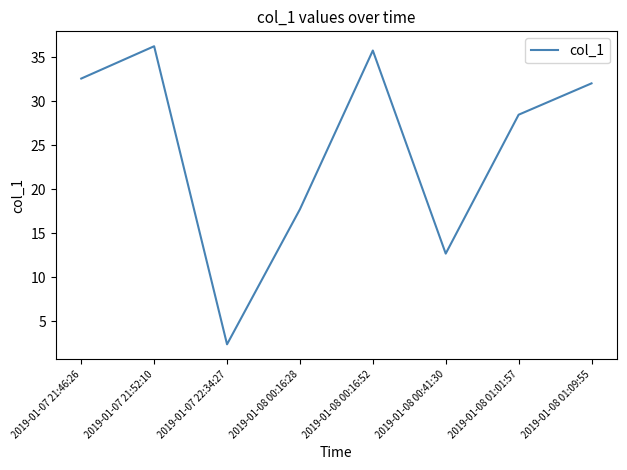

Reading left to right, list all the values displayed in this chart.

2019-01-07 21:46:26=32.6	2019-01-07 21:52:10=36.3	2019-01-07 22:34:27=2.4	2019-01-08 00:16:28=17.7	2019-01-08 00:16:52=35.8	2019-01-08 00:41:30=12.7	2019-01-08 01:01:57=28.5	2019-01-08 01:09:55=32.0